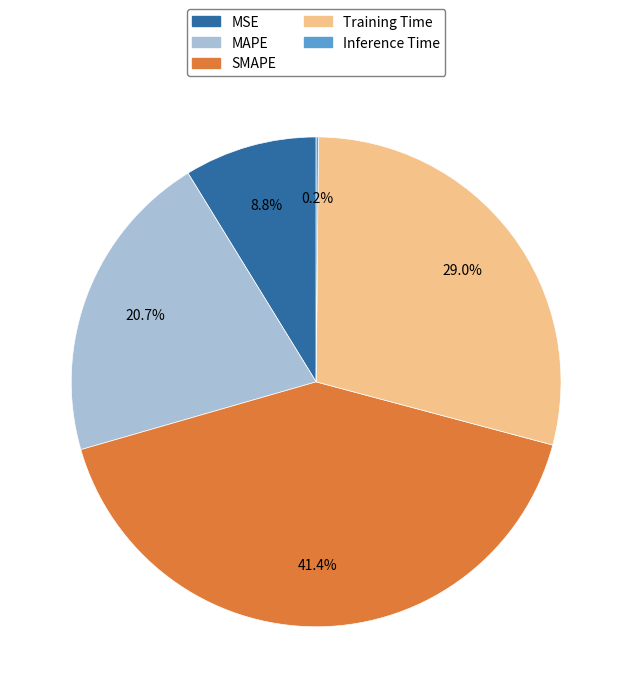

What is the largest slice in the pie chart?

SMAPE